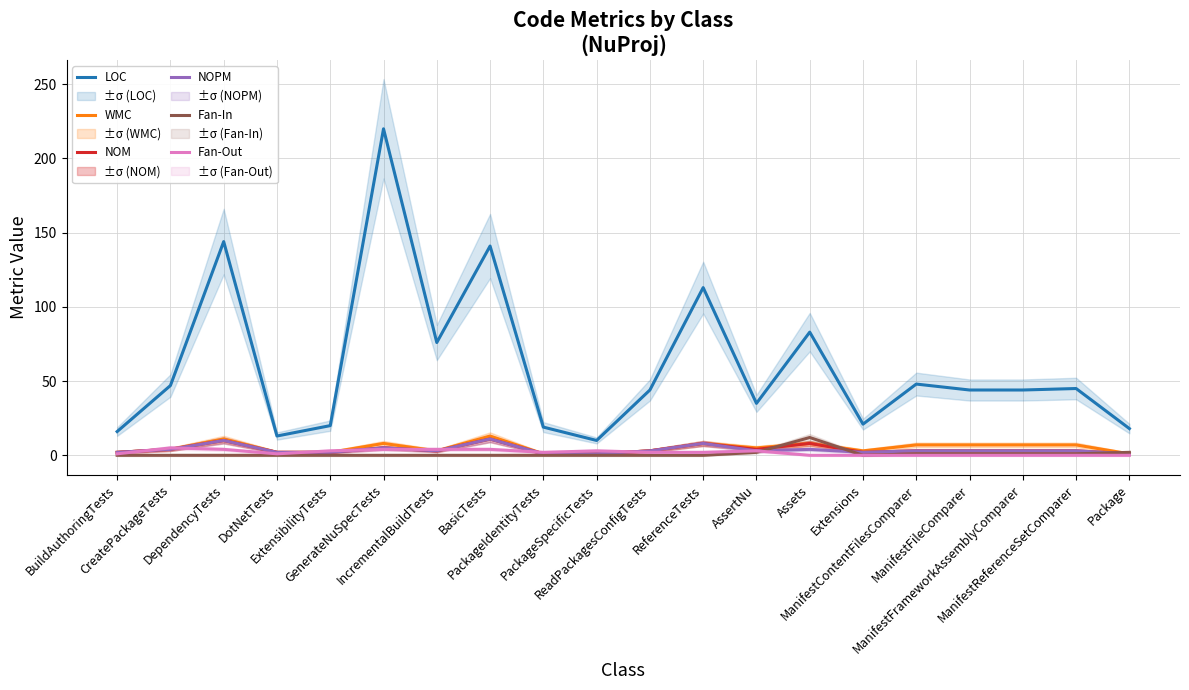

At which label does NOM first exceed 3?

CreatePackageTests